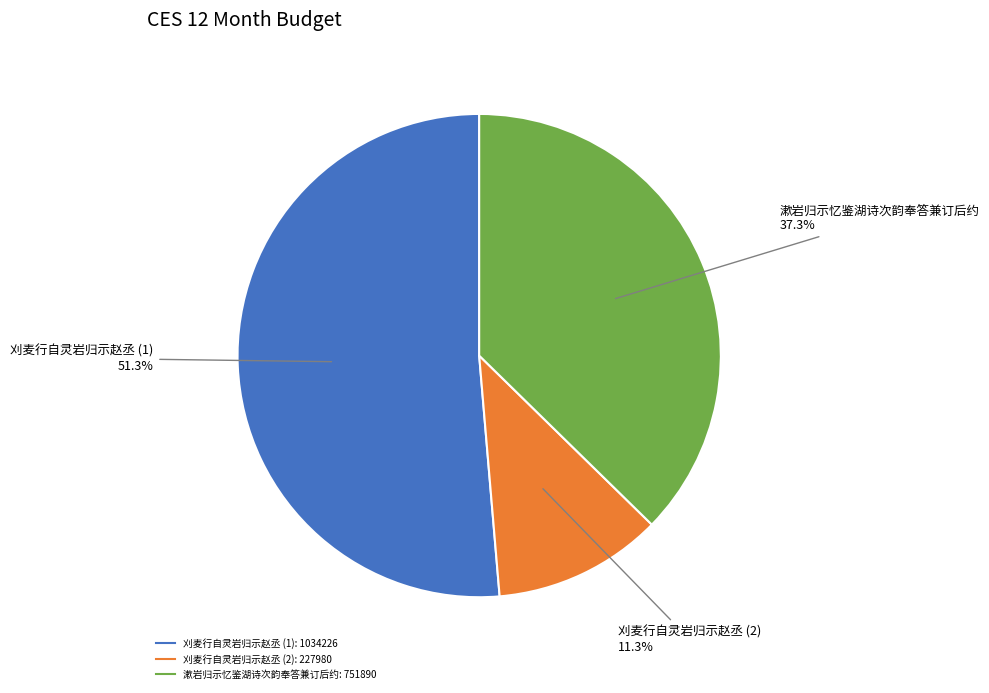

How many segments does this pie chart have?

3